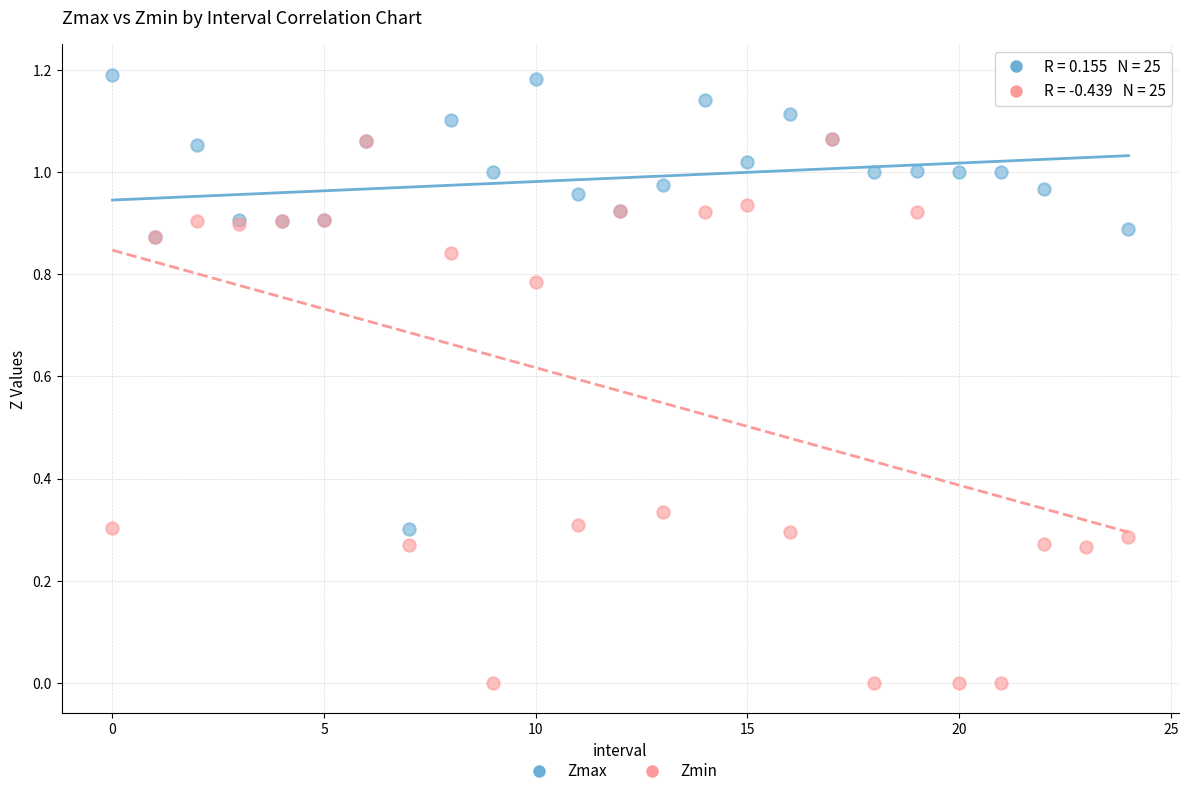

What are all the series names shown in the legend?

Zmax, Zmin